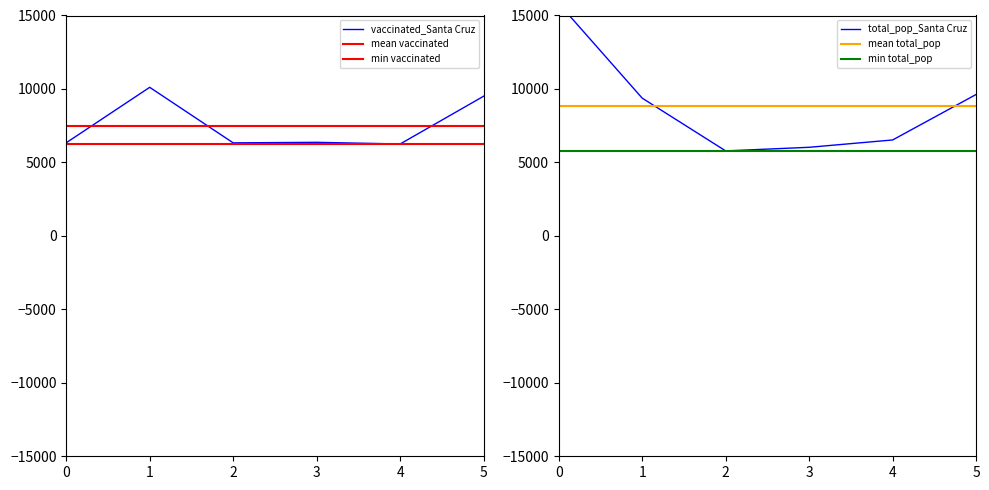

What is the maximum value for vaccinated_Santa Cruz?

10112